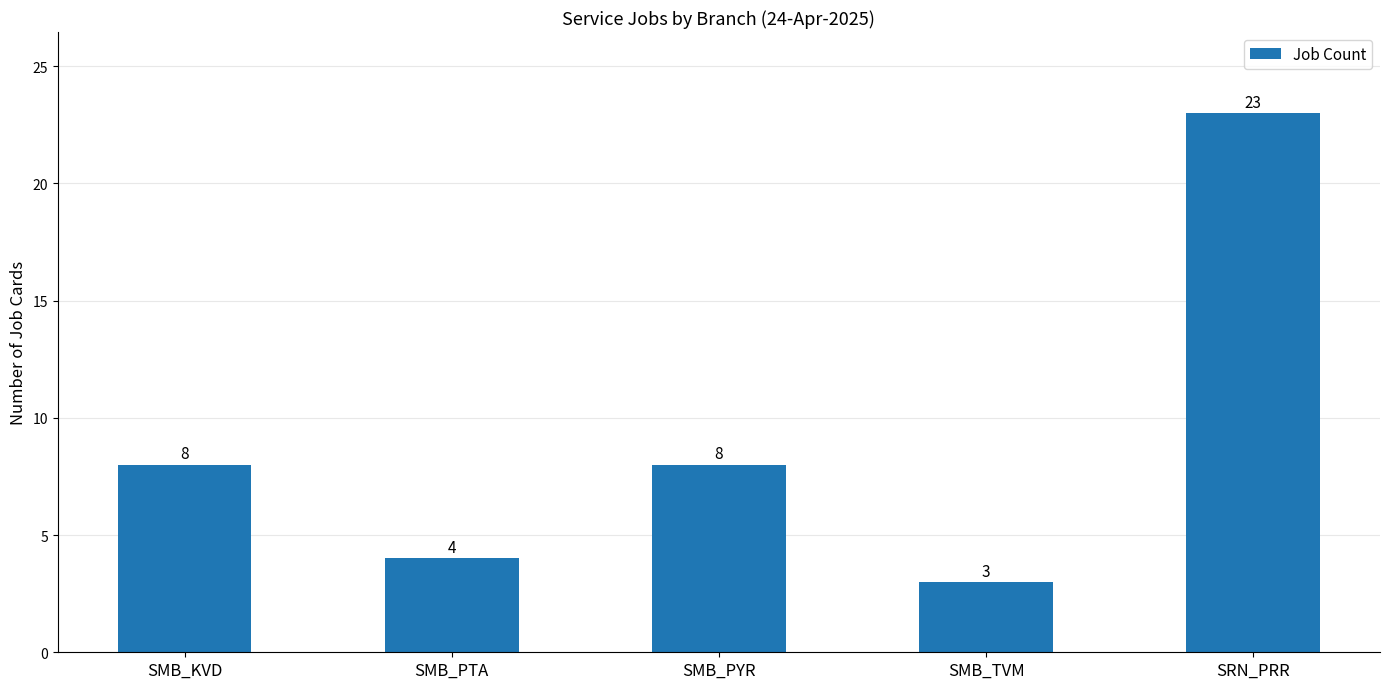

What value does the data have at SMB_PYR?

8